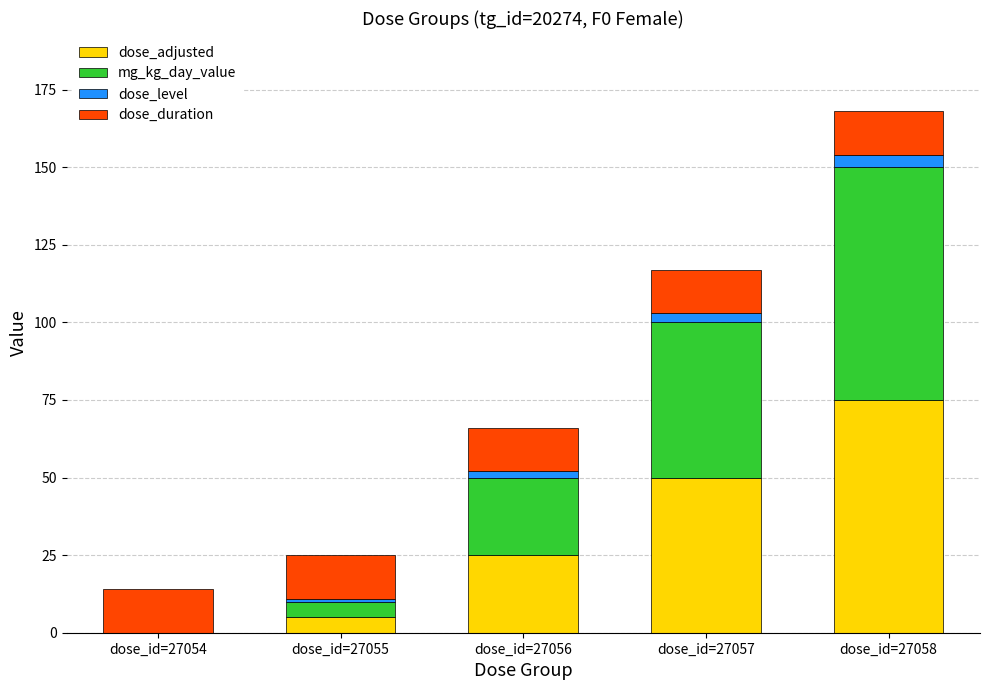

The dose_adjusted series shows 43 at dose_id=27056. True or false?

False